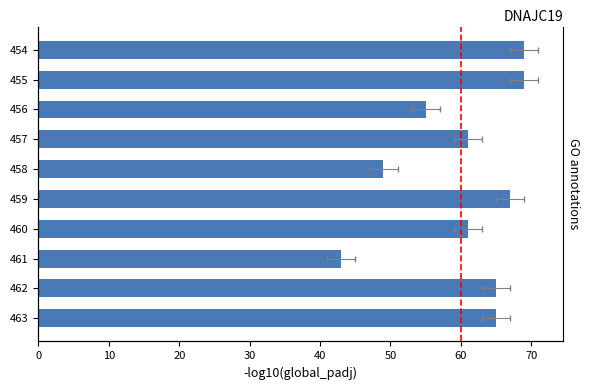

Reading right to left, extract all data points from this chart.

65	65	43	61	67	49	61	55	69	69